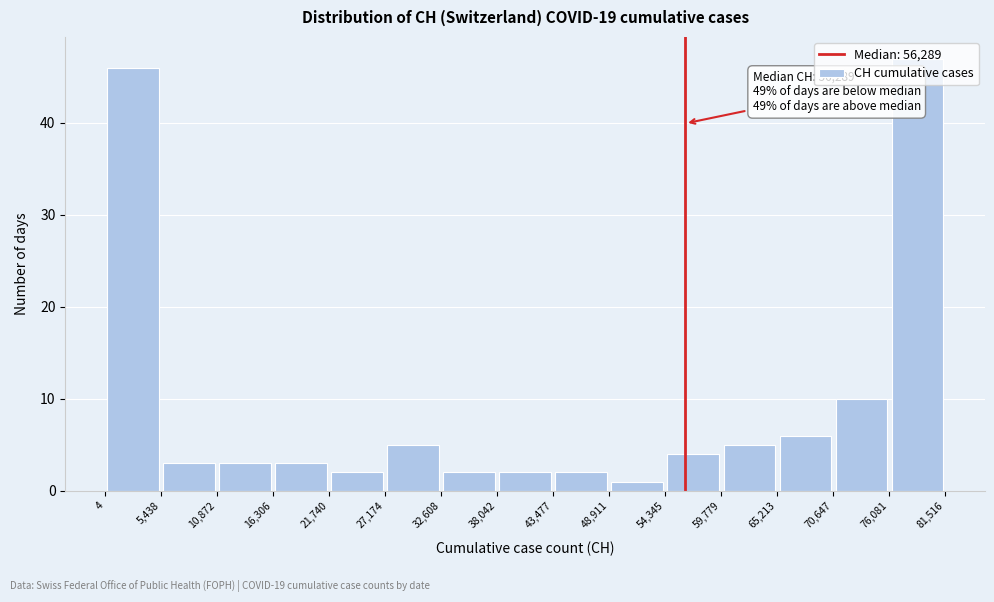

Which range on the x-axis has the tallest bar?

76,081 to 81,516